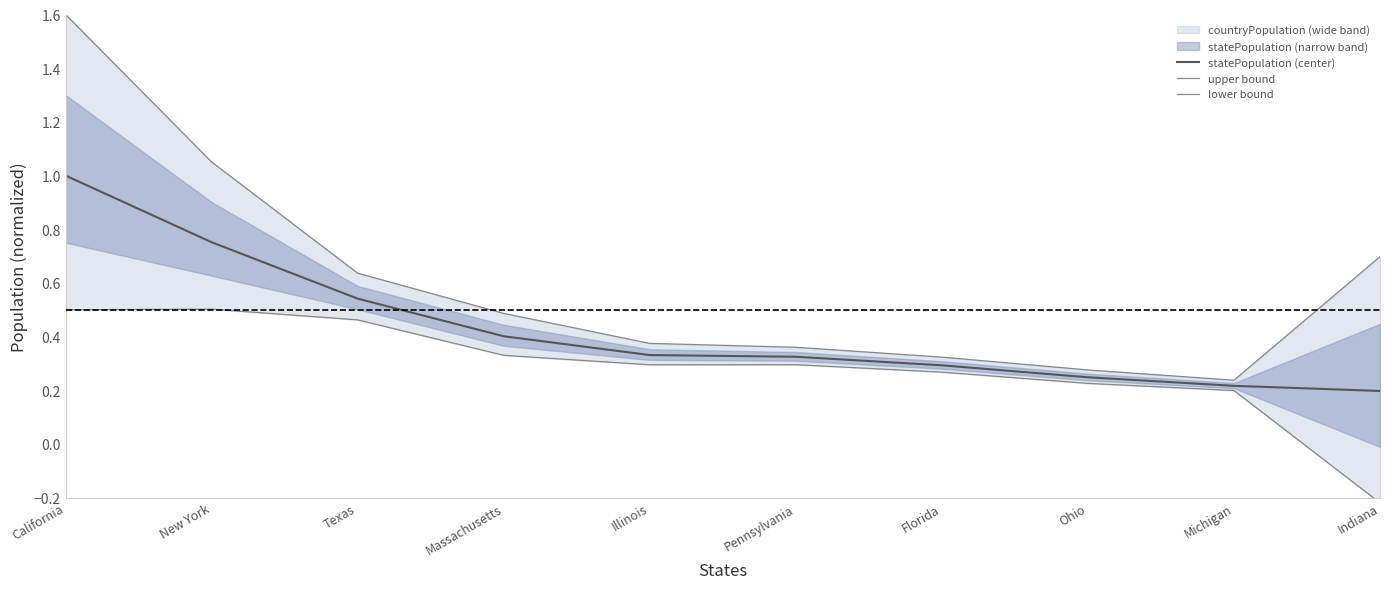

In upper bound, how many points are lower than both neighbors (excluding endpoints)?

1